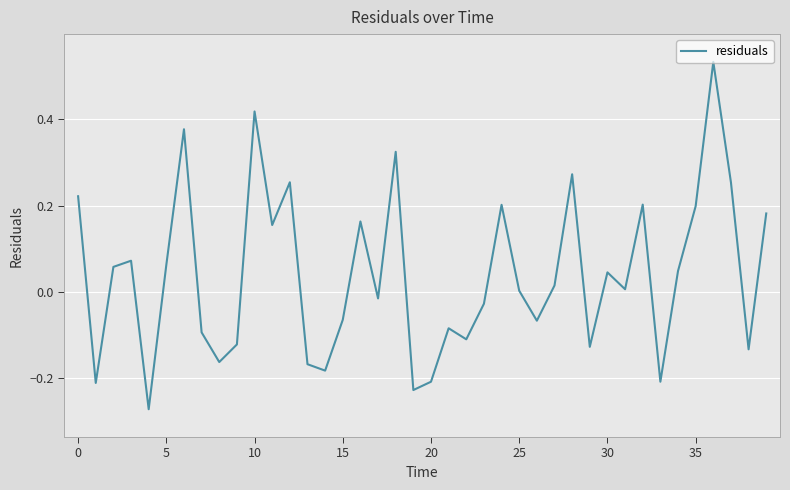

What is the difference between the maximum and minimum values?

0.8